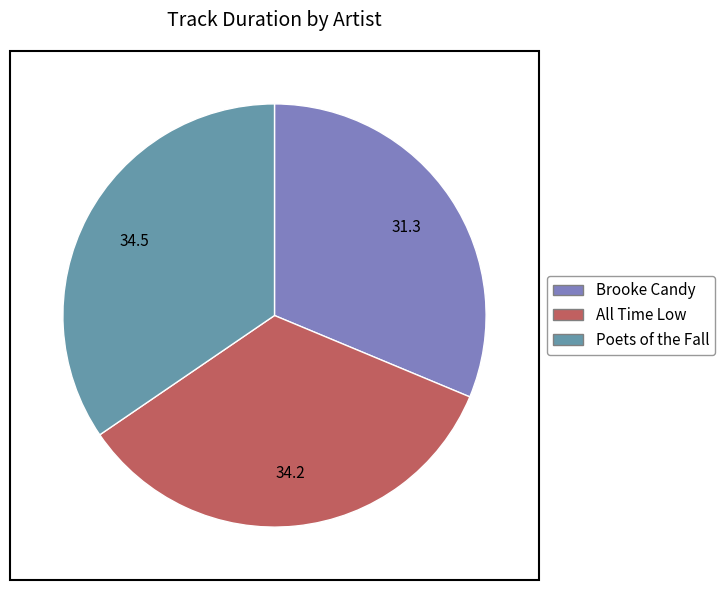

Between Brooke Candy and All Time Low, which is larger?

All Time Low